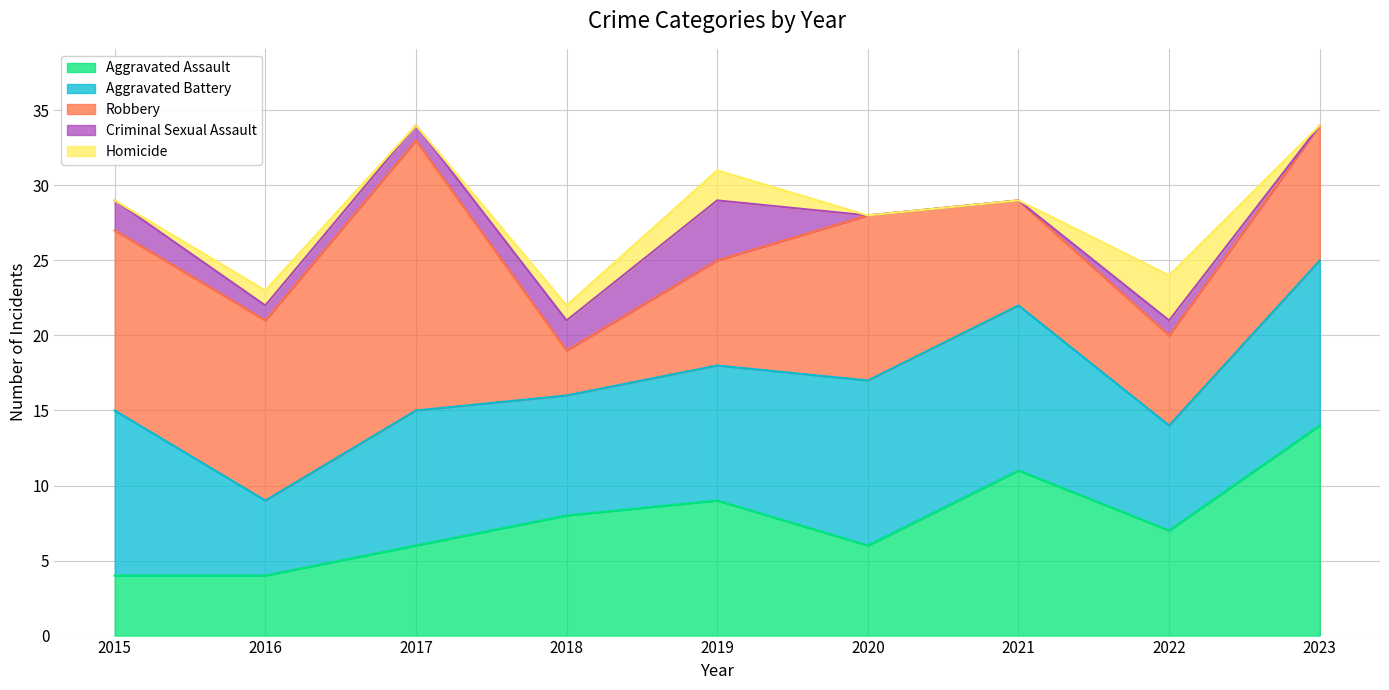

Reading left to right, transcribe all the data shown in this chart.

Aggravated Assault: 2015=4	2016=4	2017=6	2018=8	2019=9	2020=6	2021=11	2022=7	2023=14
Aggravated Battery: 2015=11	2016=5	2017=9	2018=8	2019=9	2020=11	2021=11	2022=7	2023=11
Robbery: 2015=12	2016=12	2017=18	2018=3	2019=7	2020=11	2021=7	2022=6	2023=9
Criminal Sexual Assault: 2015=2	2016=1	2017=1	2018=2	2019=4	2020=0	2021=0	2022=1	2023=0
Homicide: 2015=0	2016=1	2017=0	2018=1	2019=2	2020=0	2021=0	2022=3	2023=0